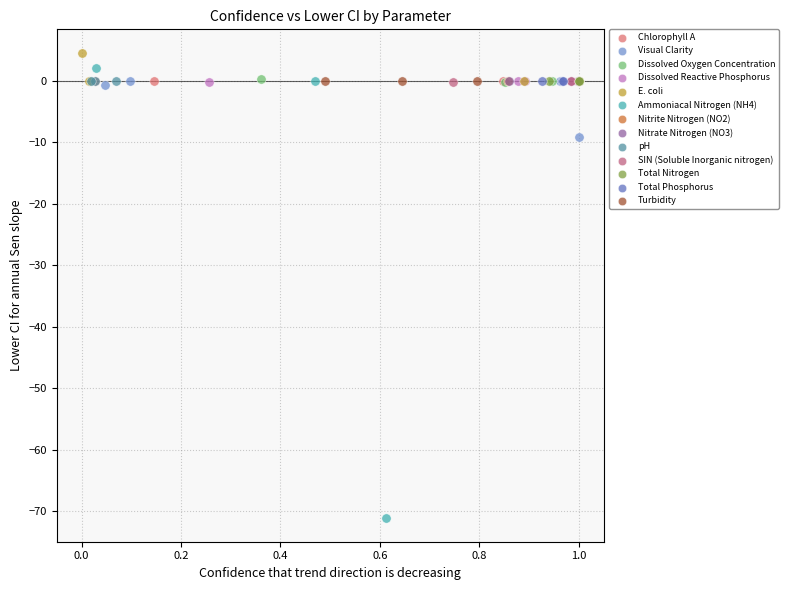

Which series has the widest spread of Y values?

Ammoniacal Nitrogen (NH4)